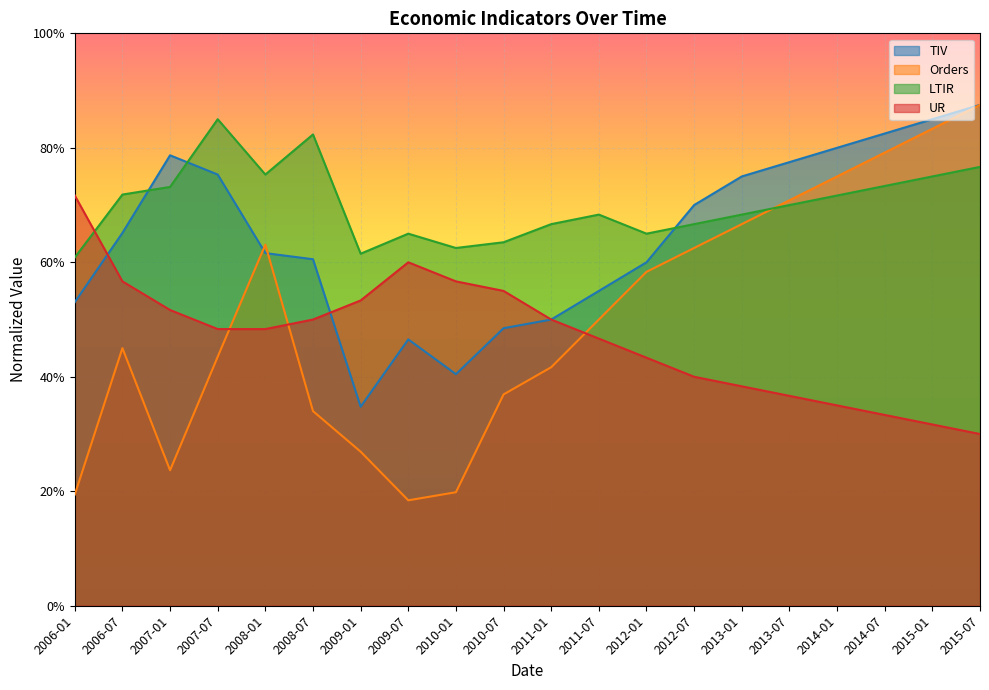

Which series has the largest total across all categories?

LTIR